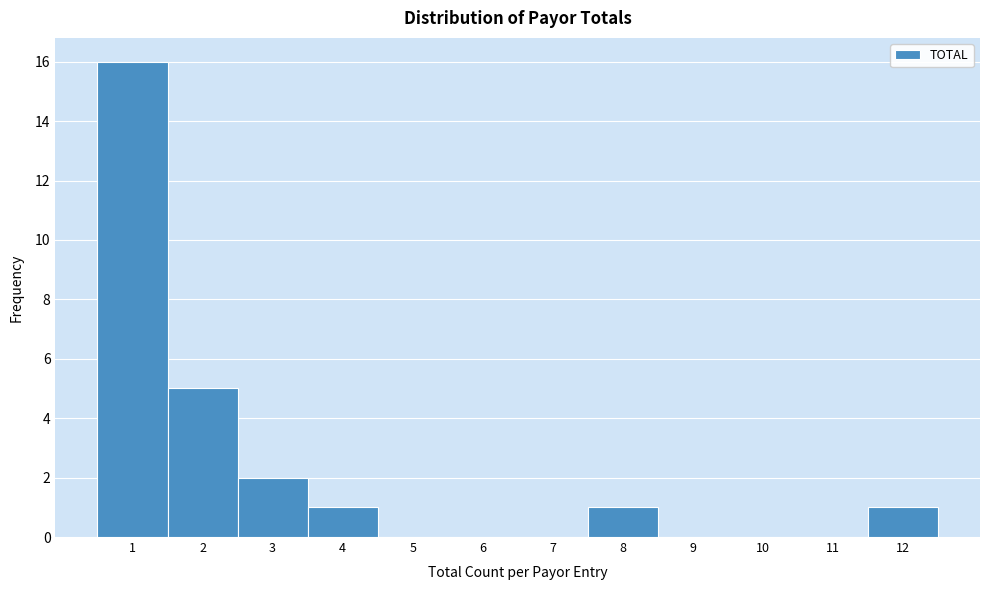

Over which range of the x-axis is the bar tallest?

0.5 to 1.5